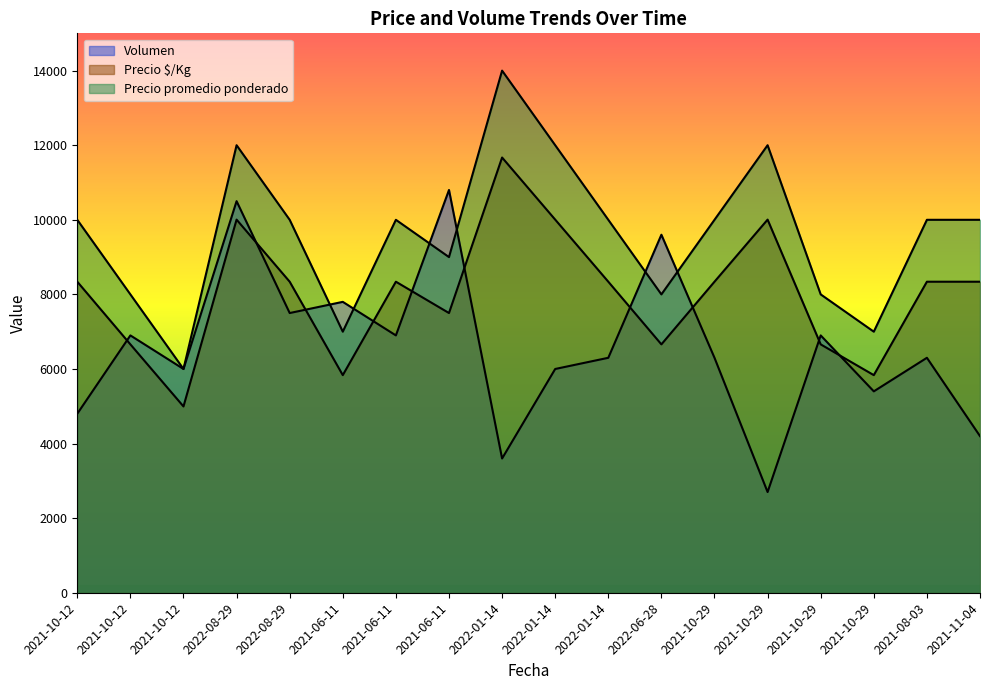

At which category does Volumen reach its first local valley?

2021-10-12